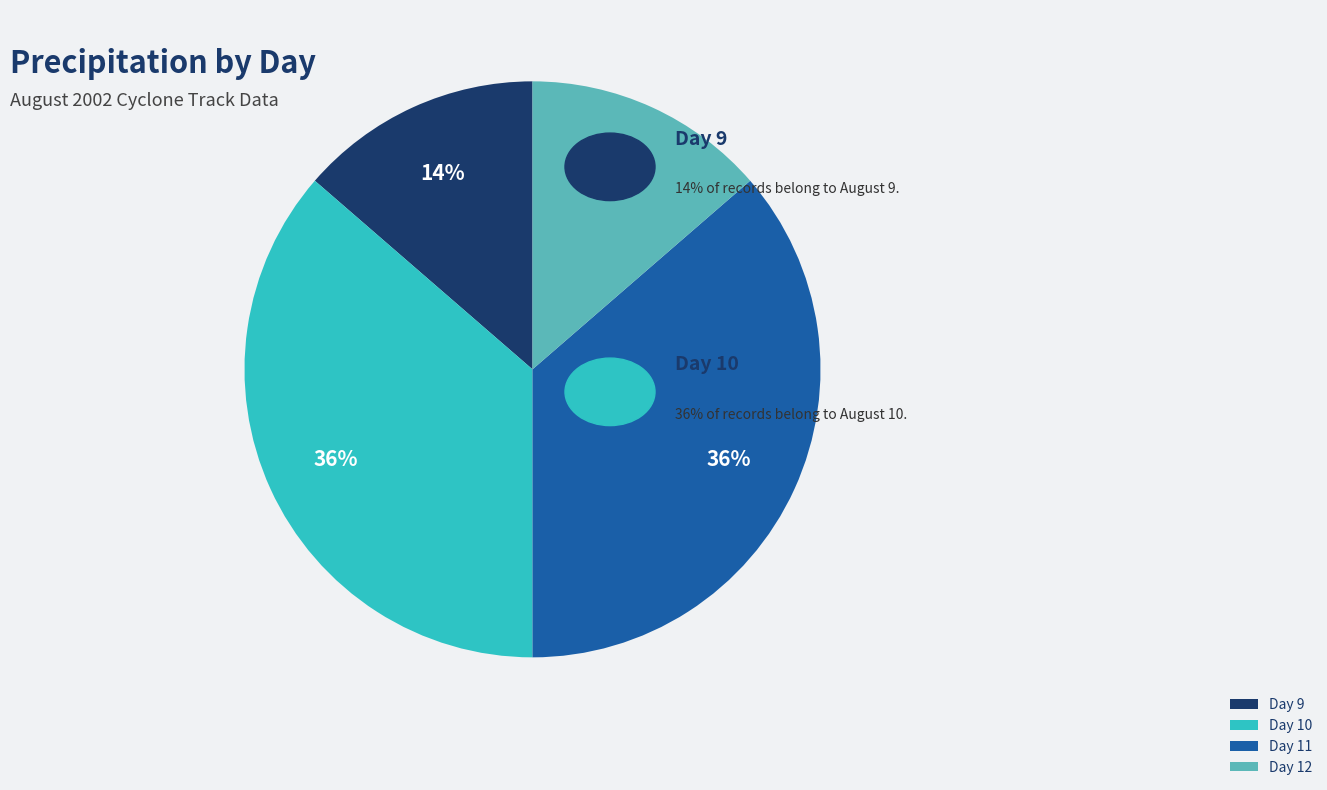

Is there a majority slice in this chart?

No